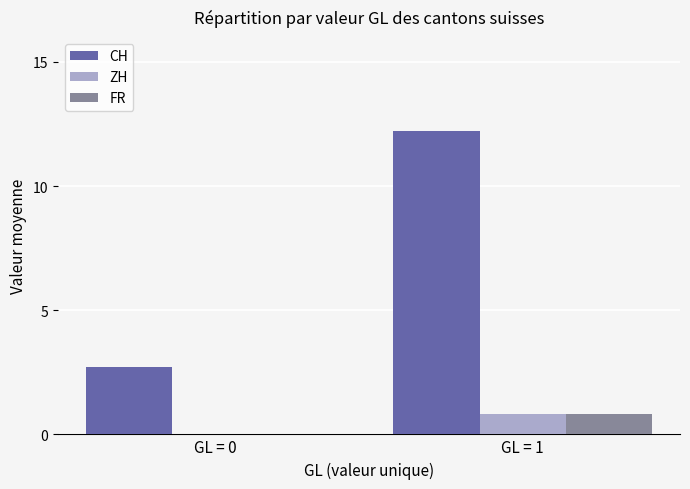

Reading left to right, list all the values displayed in this chart.

CH: 2.7	12.2
ZH: 0.0	0.8
FR: 0.0	0.8